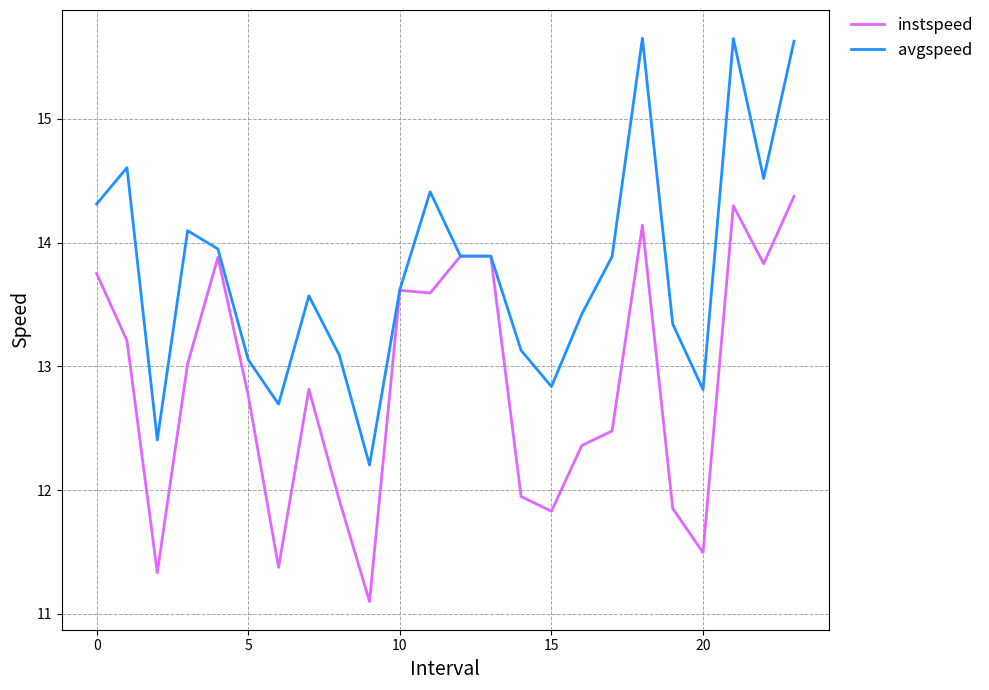

What is the maximum value for avgspeed?

15.7